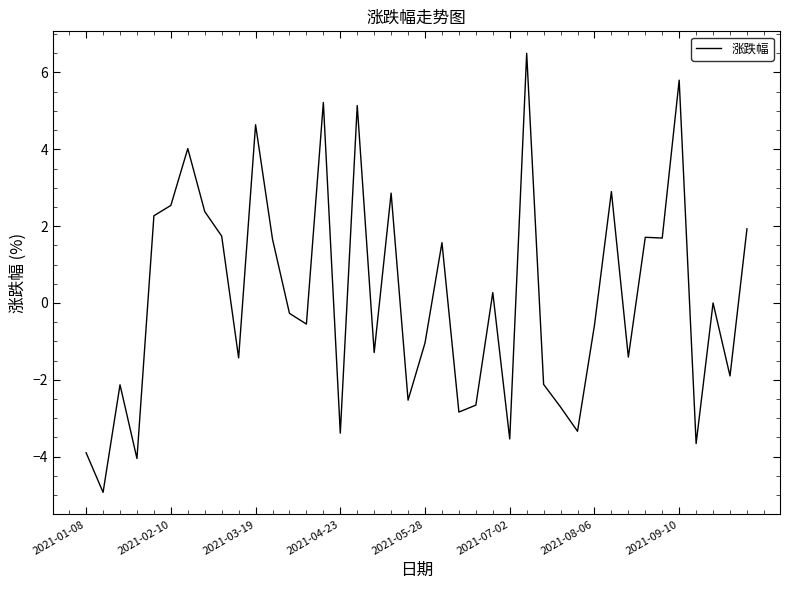

What is the maximum value shown in the chart?

6.5